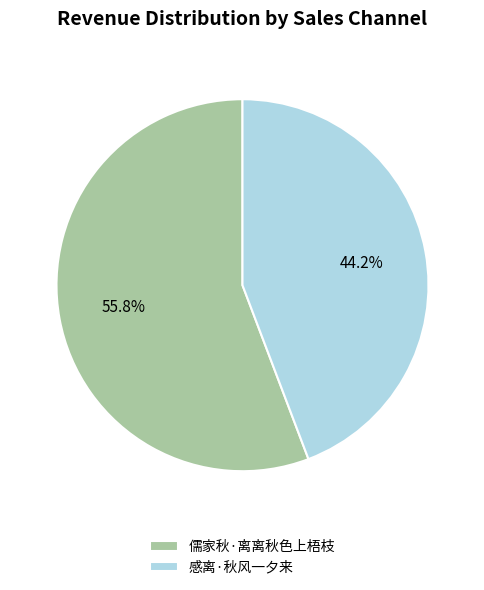

Is it true that 感离·秋风一夕来 is 44% of the pie?

True